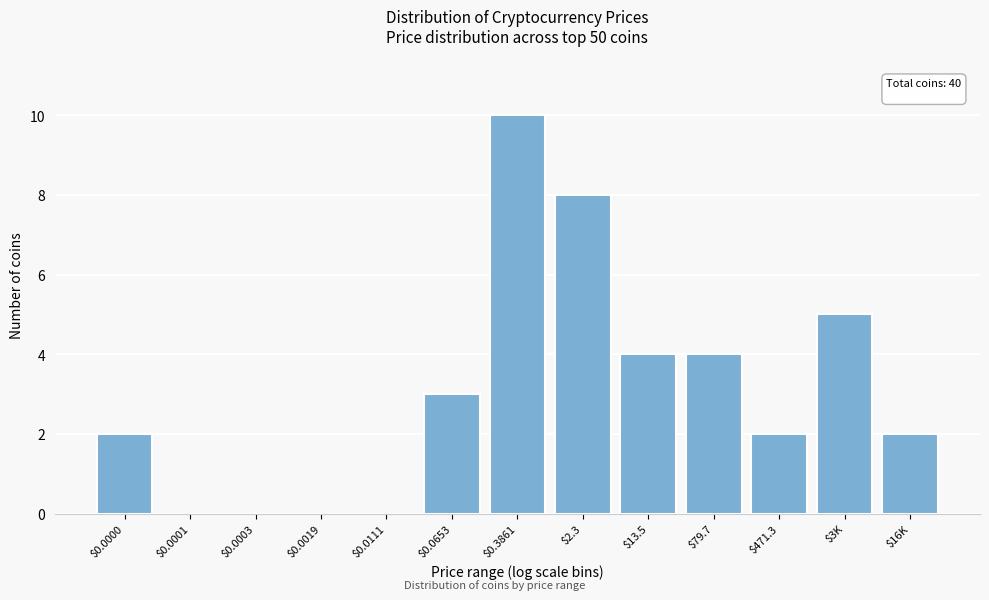

What is the maximum value shown in the chart?

10